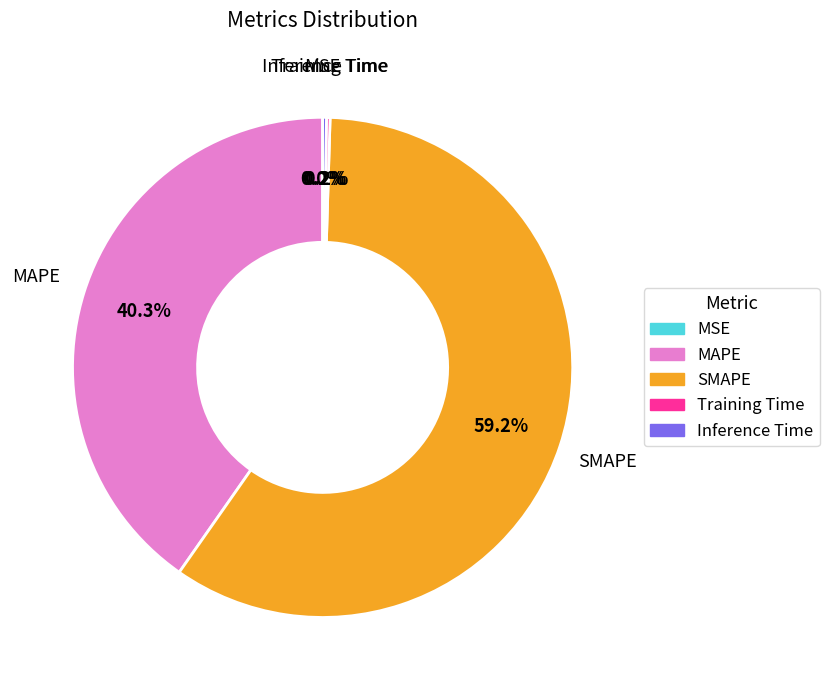

Does SMAPE represent more than half of the total?

Yes